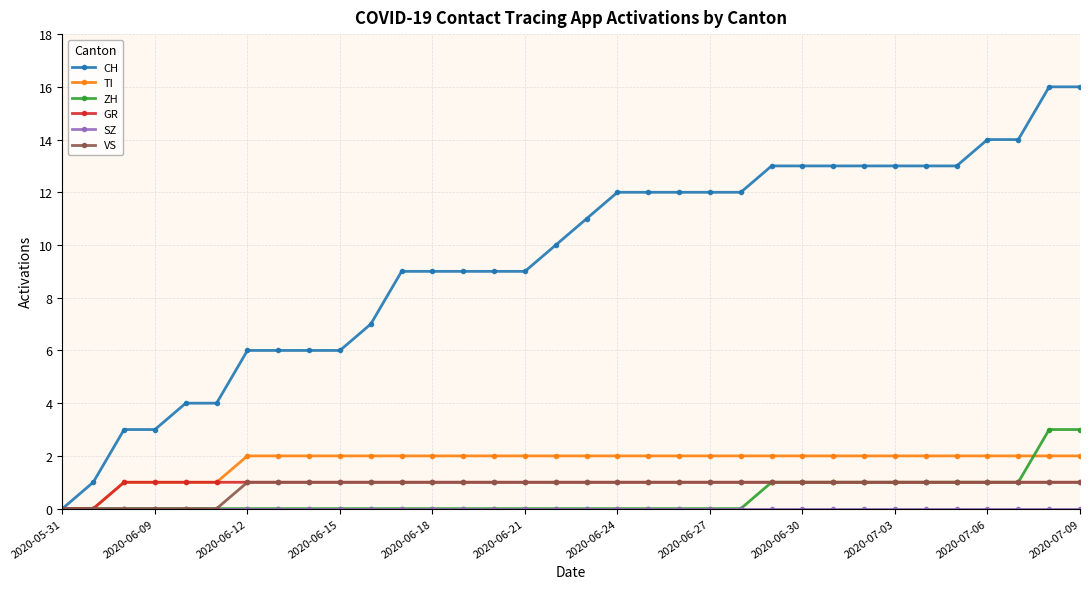

Which series has the largest total across all categories?

CH